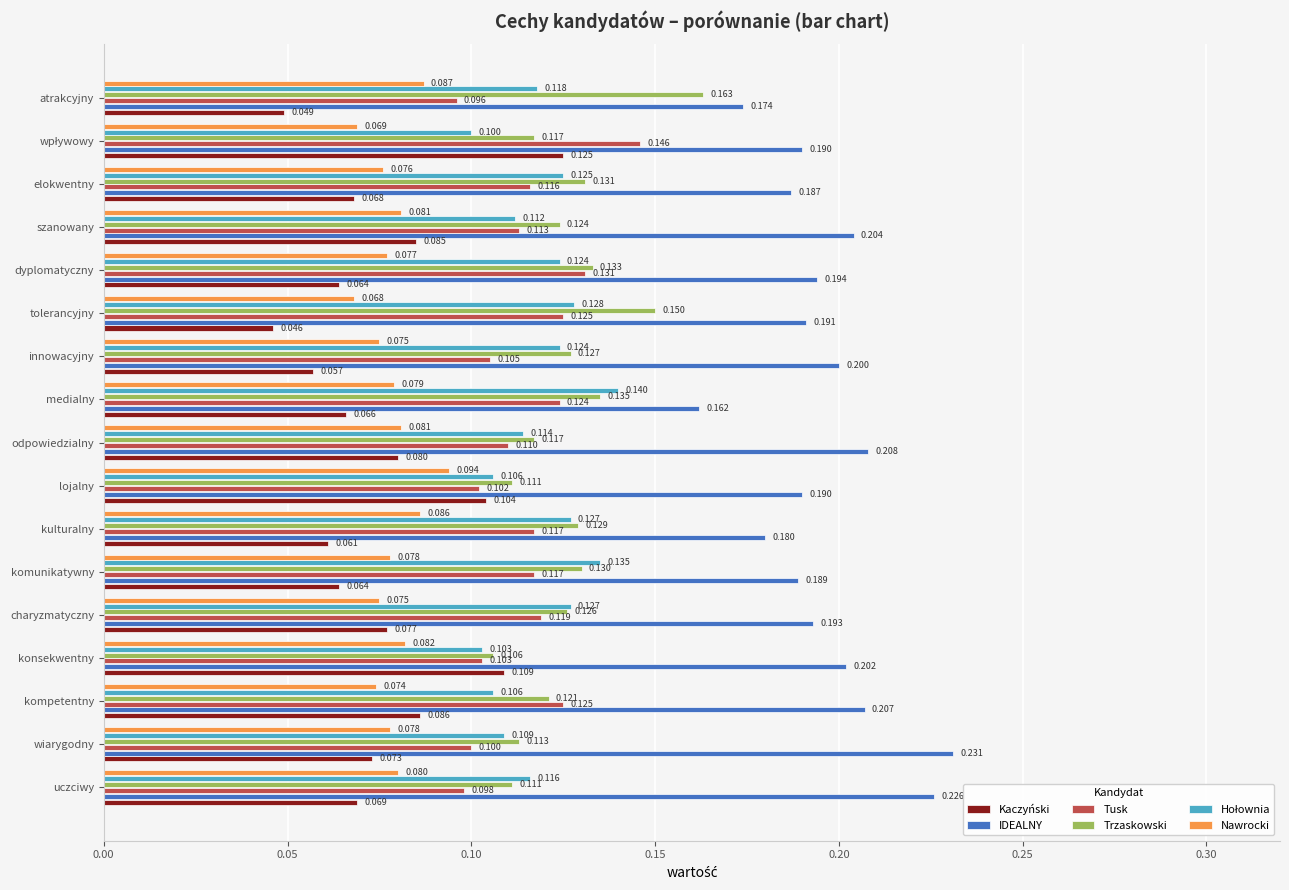

Where is Nawrocki nearest to the value 0?

tolerancyjny